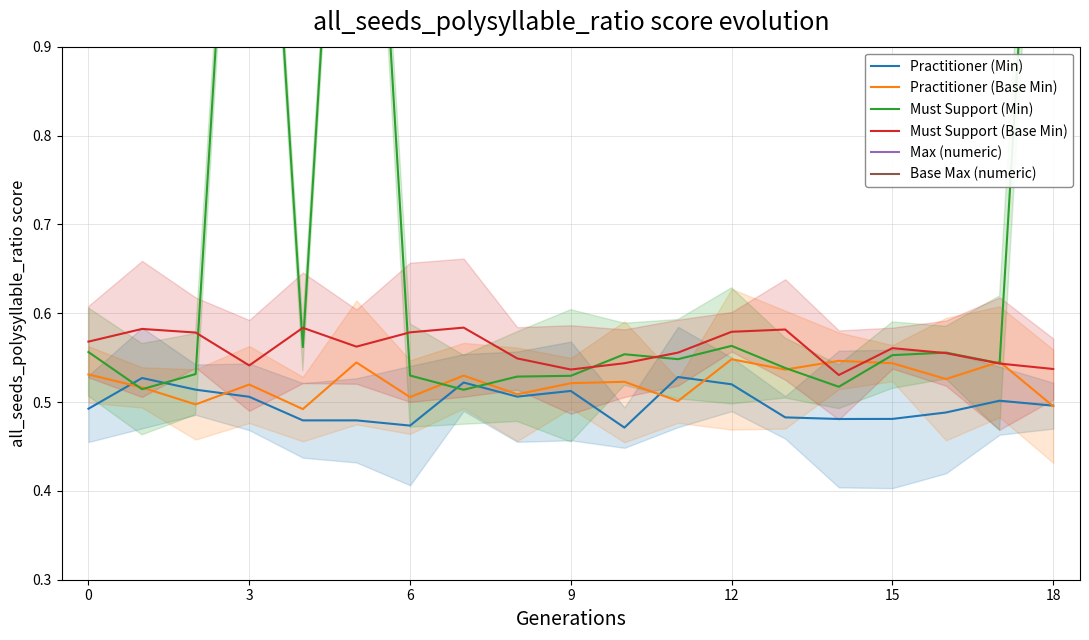

How many lines are shown in the chart?

6